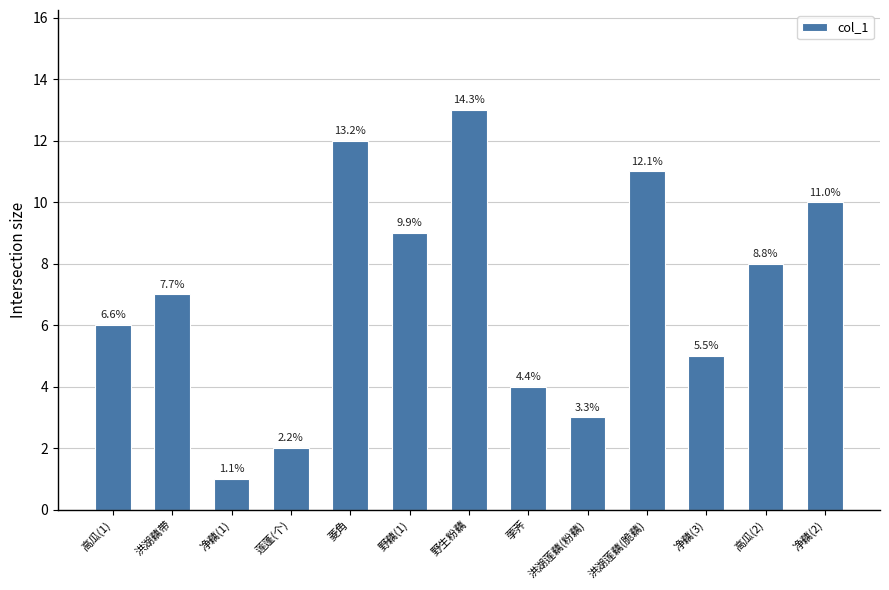

How many bars are there in total?

13